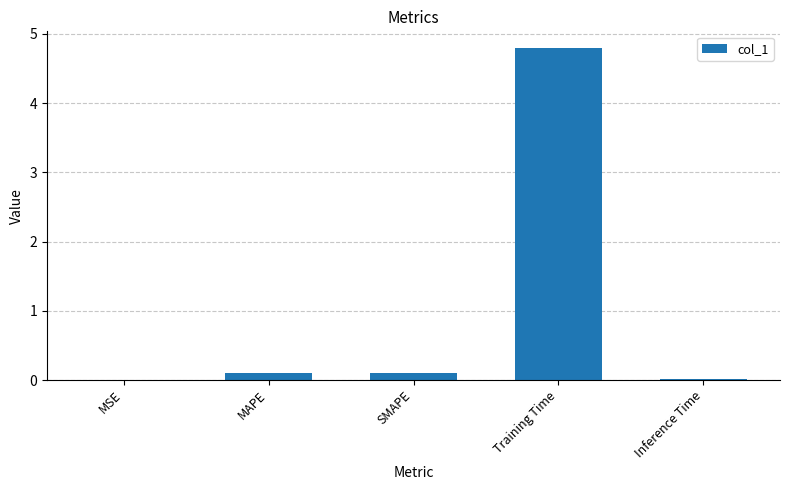

Are the bars horizontal?

No